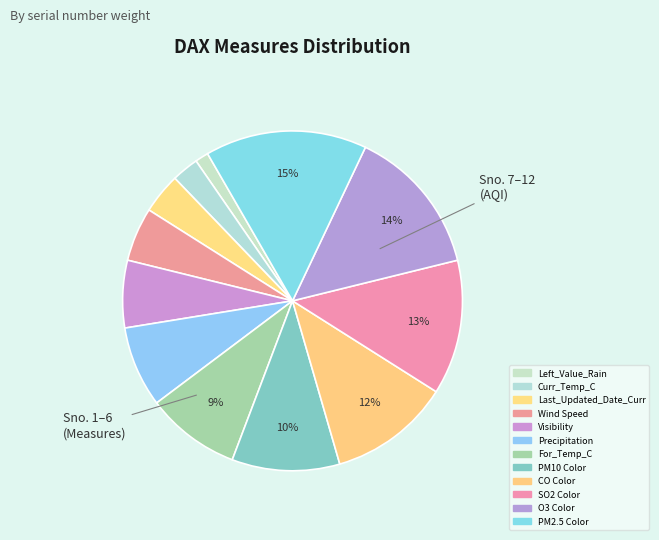

Count the number of slices in the pie.

12